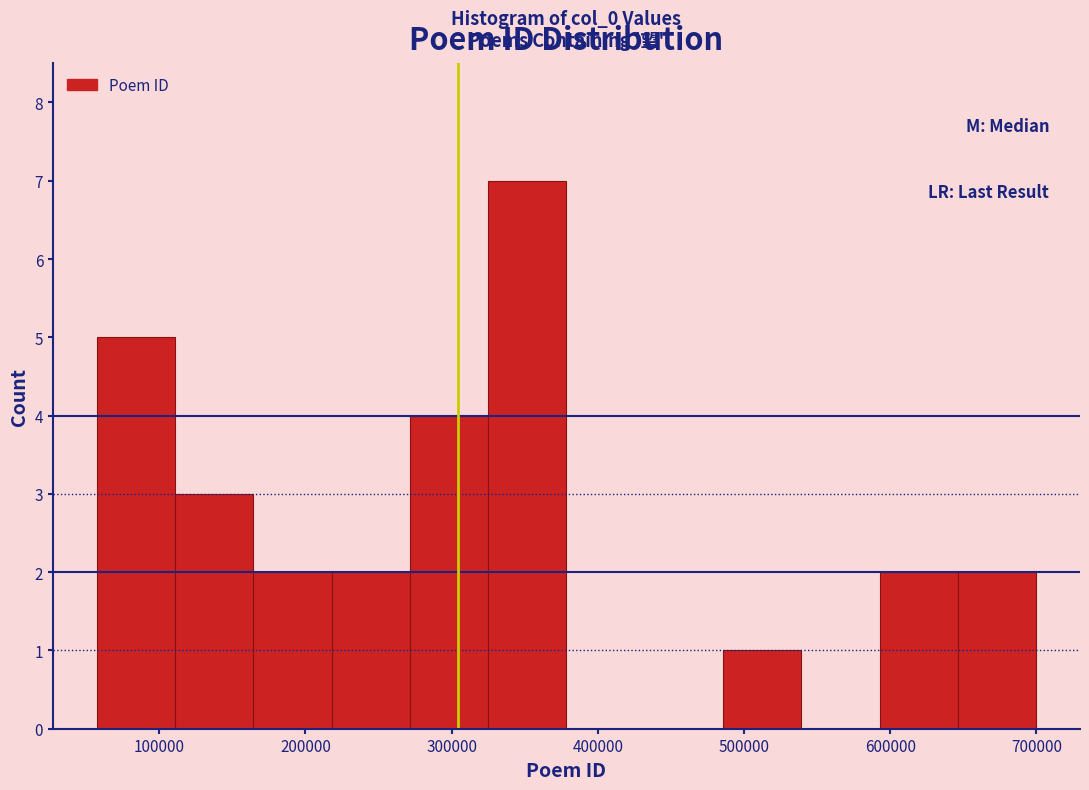

Over which range of the x-axis is the bar tallest?

330000 to 380000